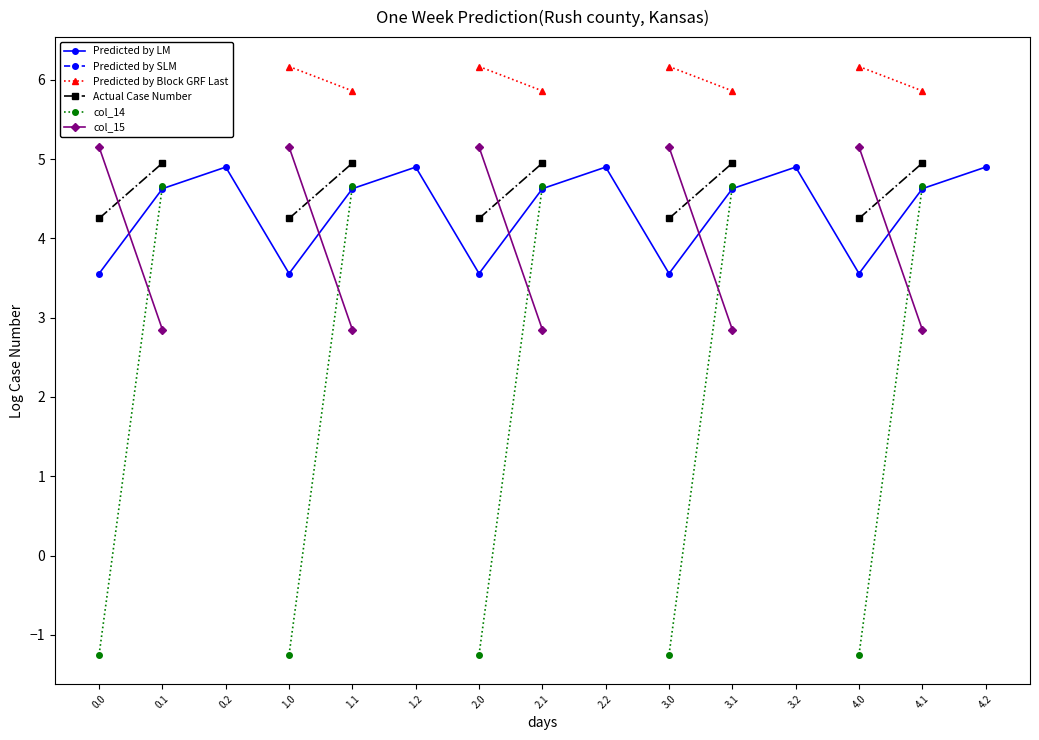

True or false: Actual Case Number and col_15 cross at least once.

True